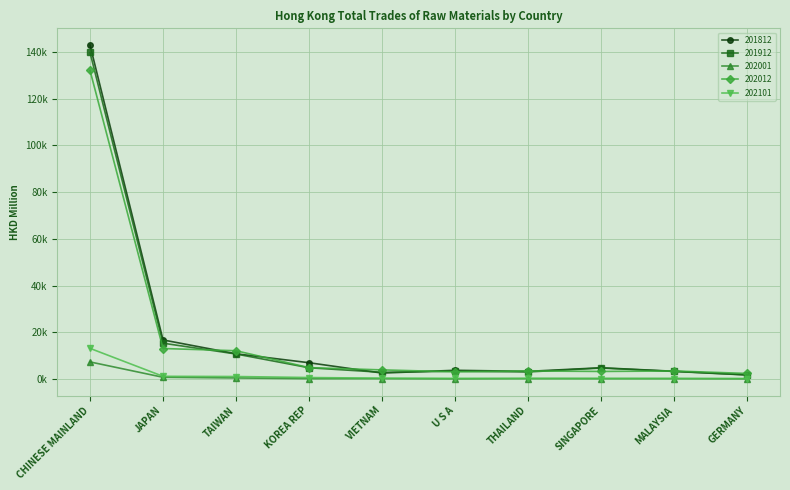

Reading left to right, transcribe all the data shown in this chart.

201812: CHINESE MAINLAND=142970.8	JAPAN=16781.1	TAIWAN=10858.3	KOREA REP=7030.6	VIETNAM=2606.3	U S A=3793.9	THAILAND=3341.9	SINGAPORE=4875.8	MALAYSIA=3376.3	GERMANY=1840.8
201912: CHINESE MAINLAND=139789.8	JAPAN=15394.9	TAIWAN=10762.3	KOREA REP=4874.3	VIETNAM=2933.3	U S A=3404.0	THAILAND=3081.6	SINGAPORE=4765.7	MALAYSIA=3302.4	GERMANY=1783.5
202001: CHINESE MAINLAND=7379.3	JAPAN=802.6	TAIWAN=516.8	KOREA REP=215.2	VIETNAM=238.9	U S A=150.3	THAILAND=255.5	SINGAPORE=243.0	MALAYSIA=235.9	GERMANY=153.6
202012: CHINESE MAINLAND=132091.3	JAPAN=13112.0	TAIWAN=12163.5	KOREA REP=4928.6	VIETNAM=3966.0	U S A=3147.0	THAILAND=3516.5	SINGAPORE=3299.1	MALAYSIA=3503.6	GERMANY=2440.0
202101: CHINESE MAINLAND=13181.9	JAPAN=1218.3	TAIWAN=1128.1	KOREA REP=697.8	VIETNAM=406.6	U S A=332.6	THAILAND=310.0	SINGAPORE=283.2	MALAYSIA=273.9	GERMANY=273.0